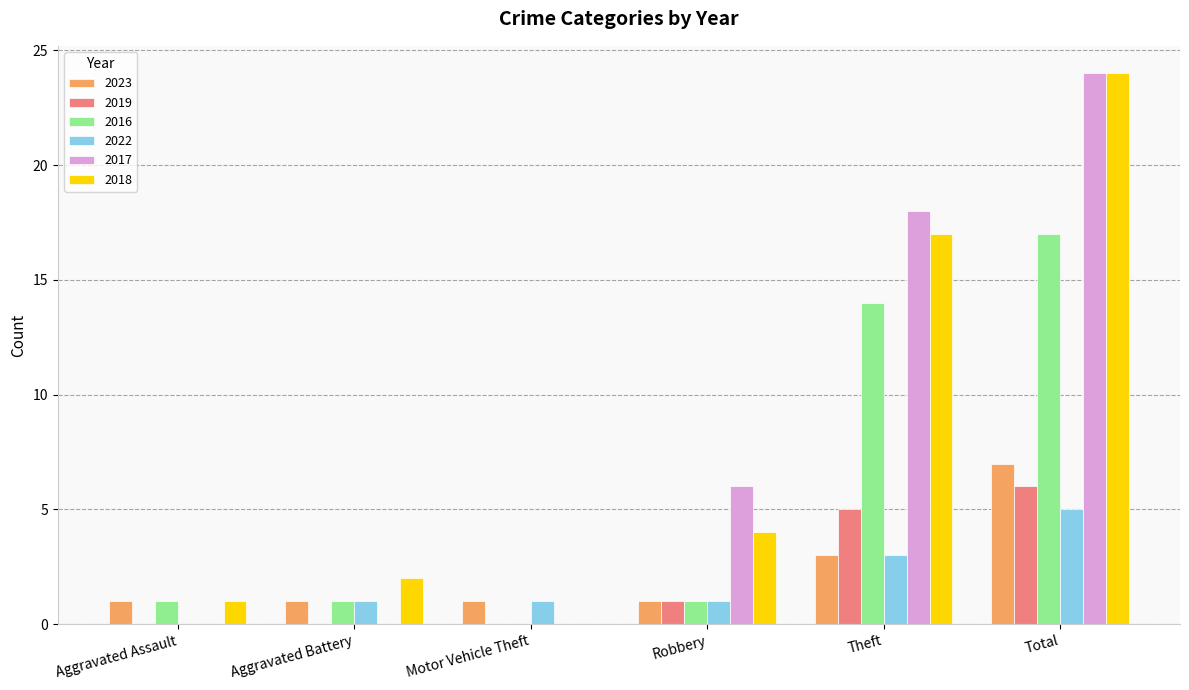

Which category has the highest value in the 2018 series?

Total